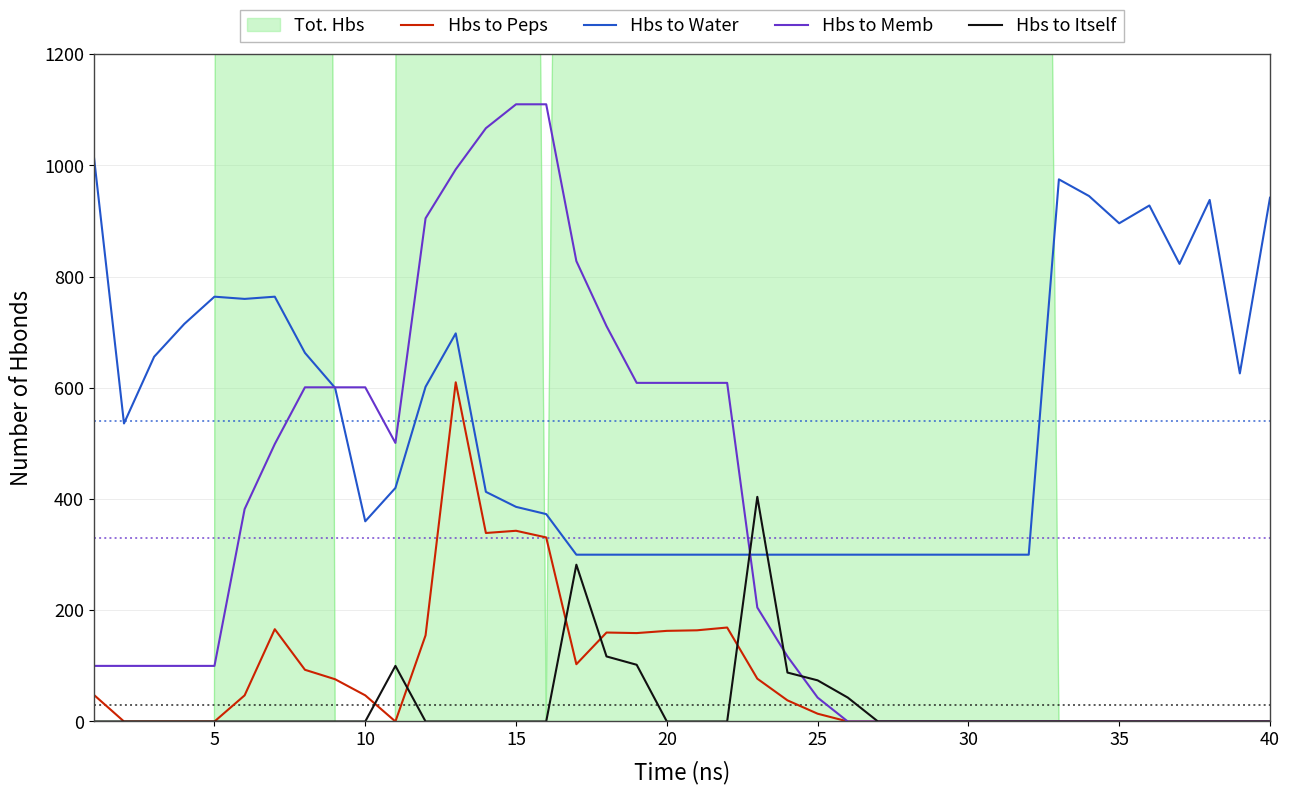

True or false: Hbs to Peps and Hbs to Water cross at least once.

False